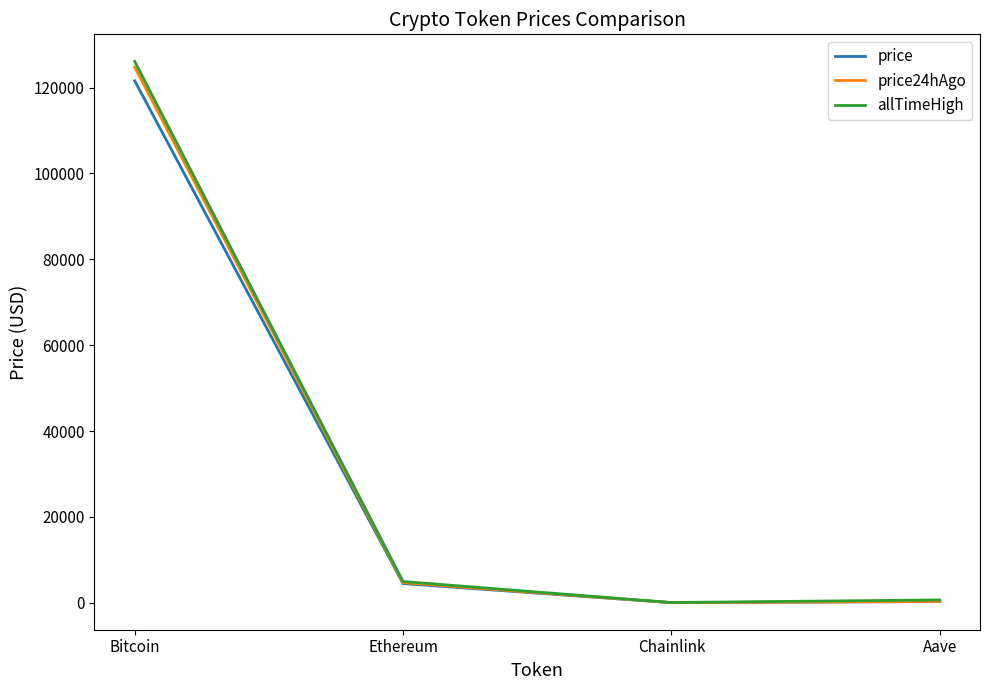

Is it true that price24hAgo equals 4680.0 at Ethereum?

True